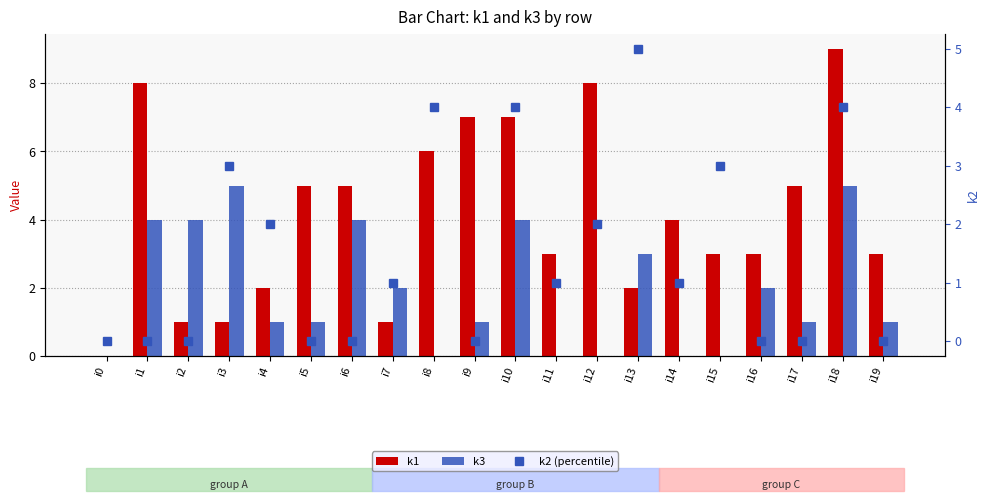

At how many categories does at least one series exceed 5?

6